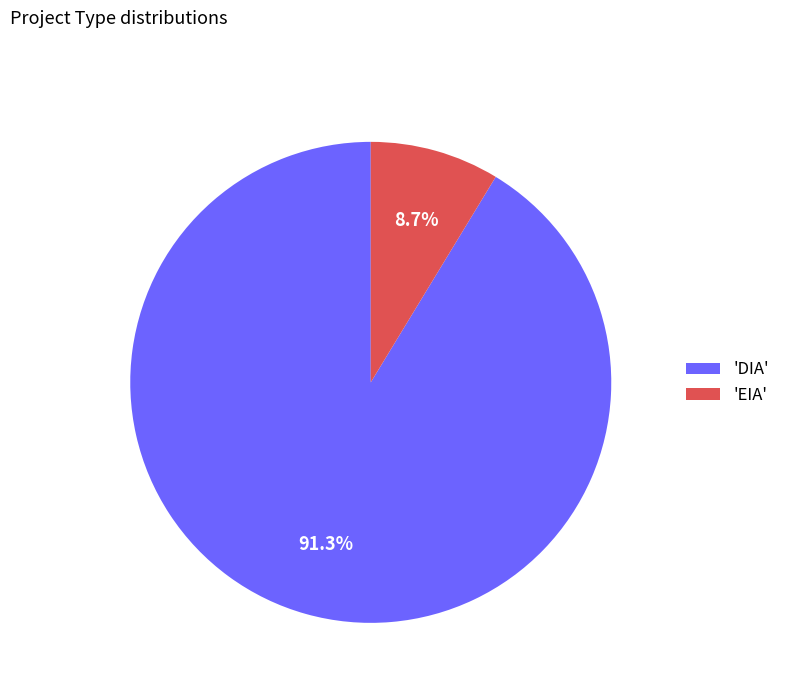

Between 'EIA' and 'DIA', which is larger?

'DIA'